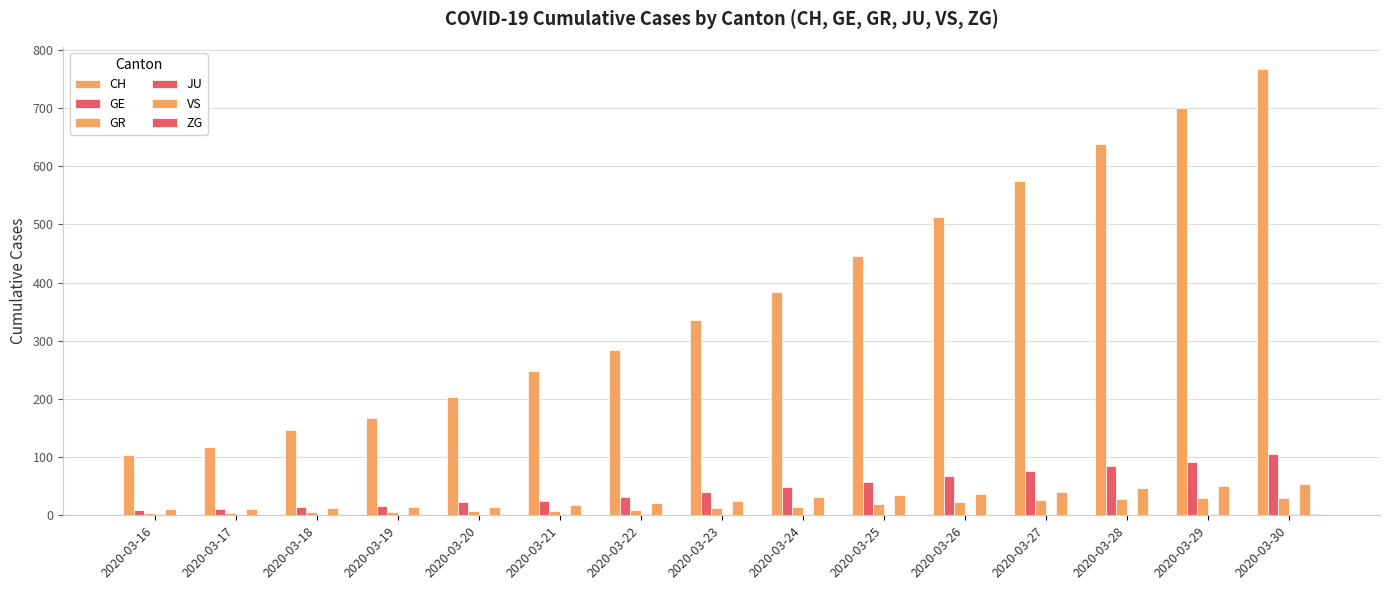

Are the bars grouped side by side (vs. stacked)?

Yes